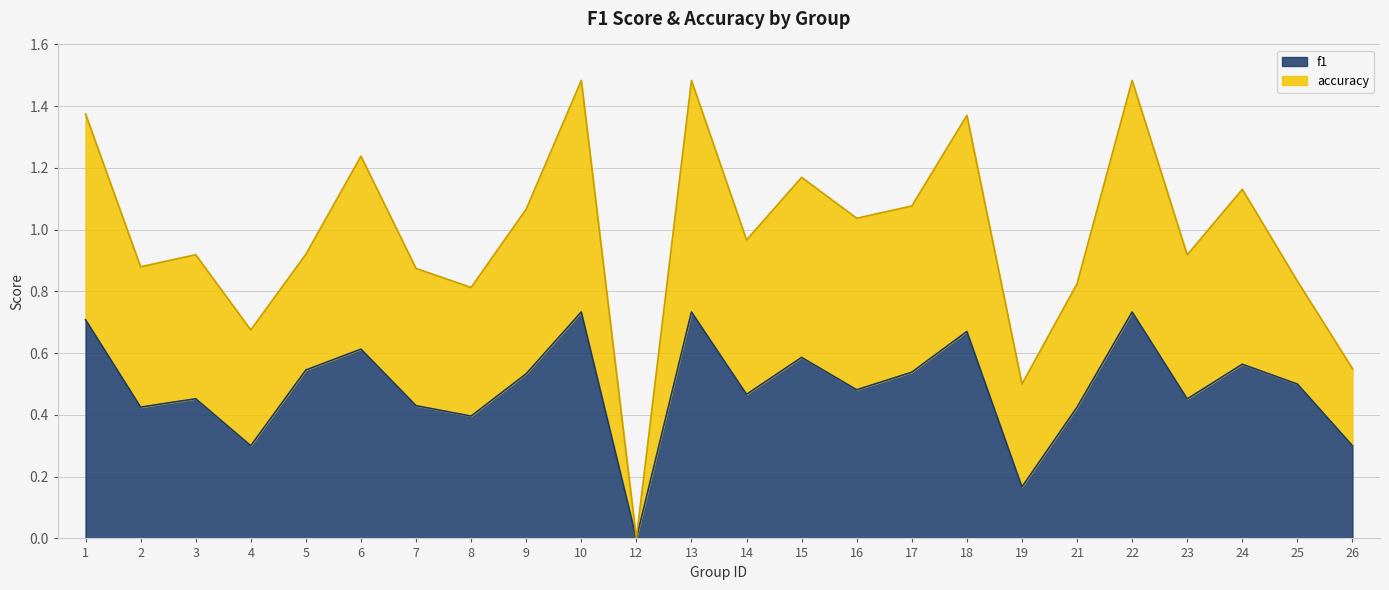

At which label does accuracy reach its peak?

10